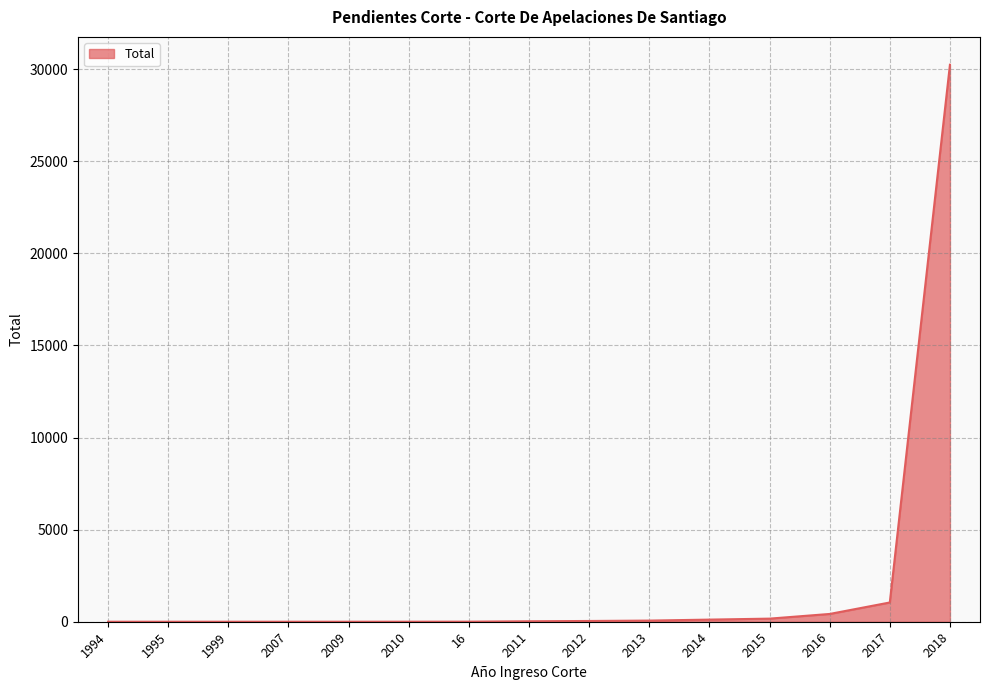

What is the difference between the maximum and minimum values?

30238